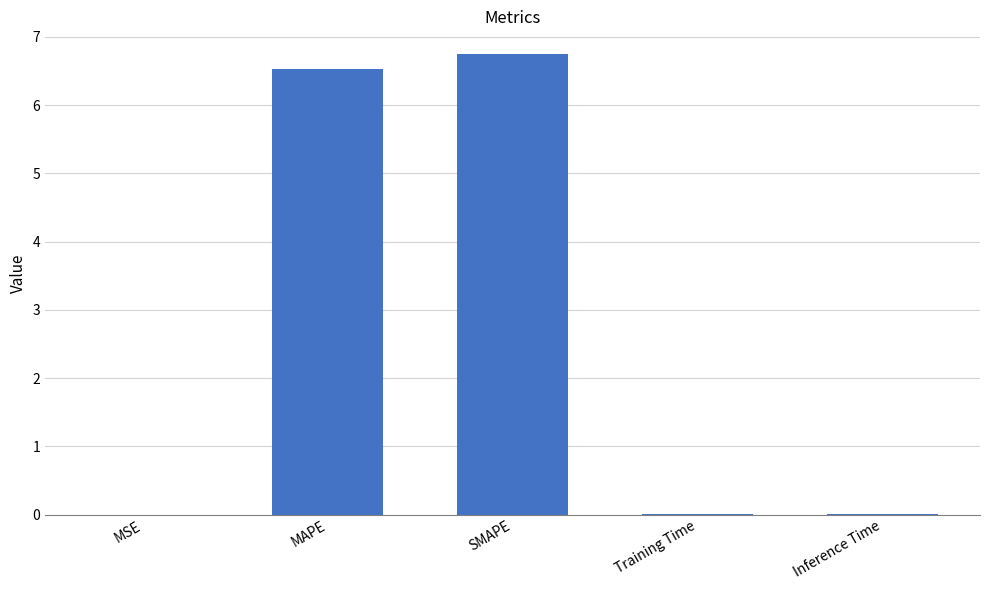

At which category does the chart reach its peak across all series?

SMAPE